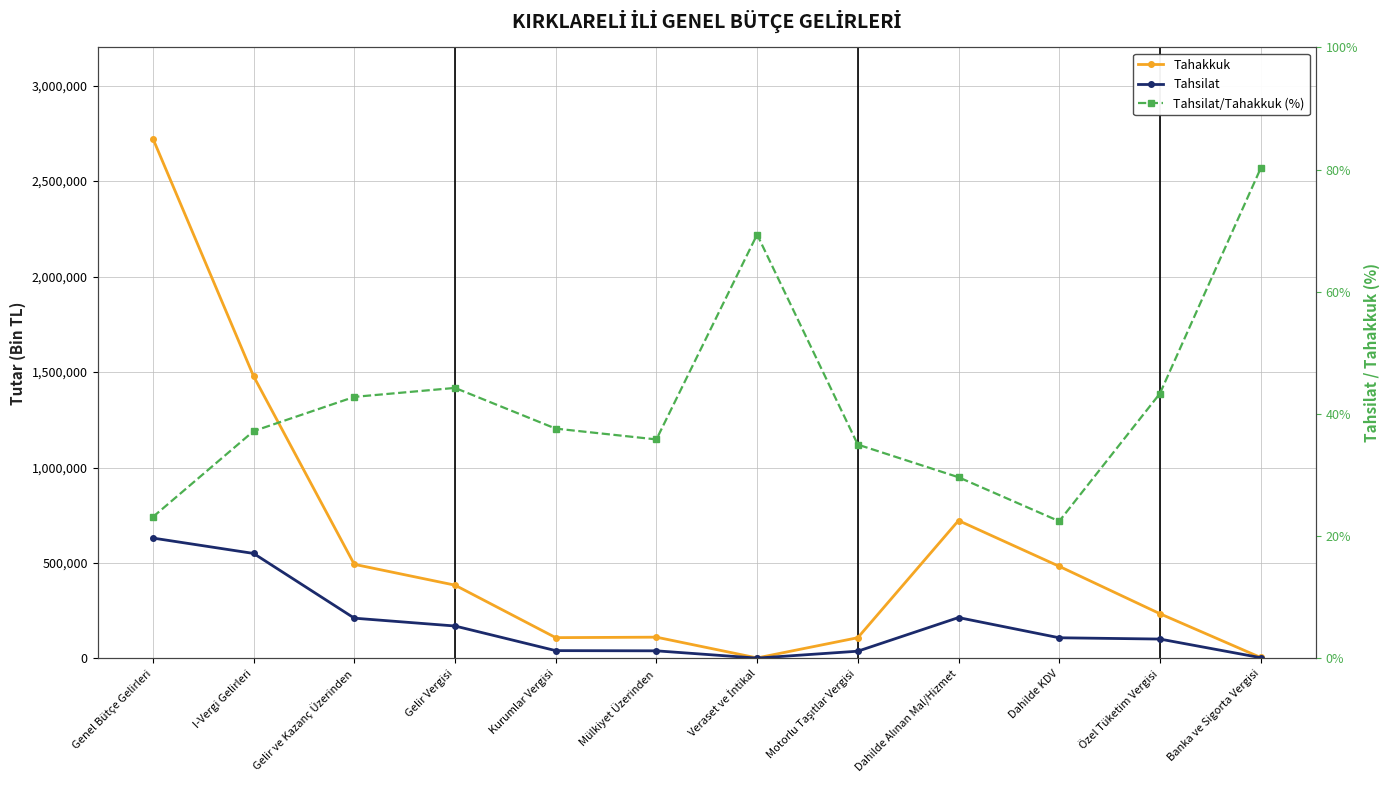

At which label is Tahsilat/Tahakkuk (%) closest to 51?

Gelir Vergisi